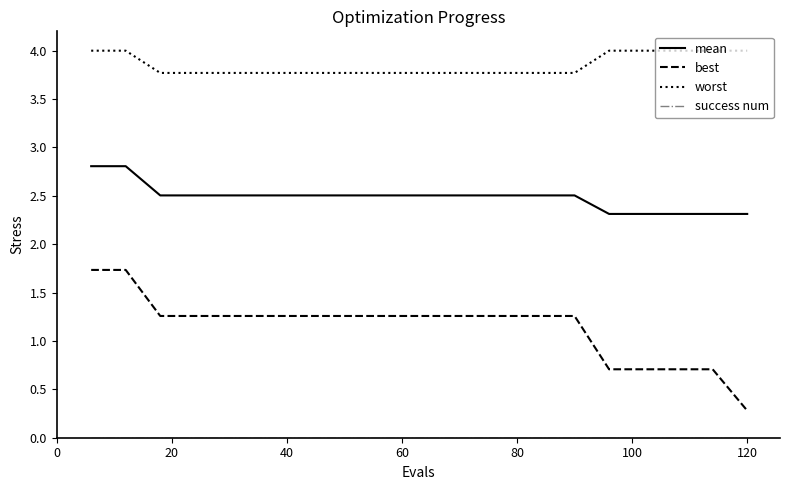

True or false: best and worst cross at least once.

False